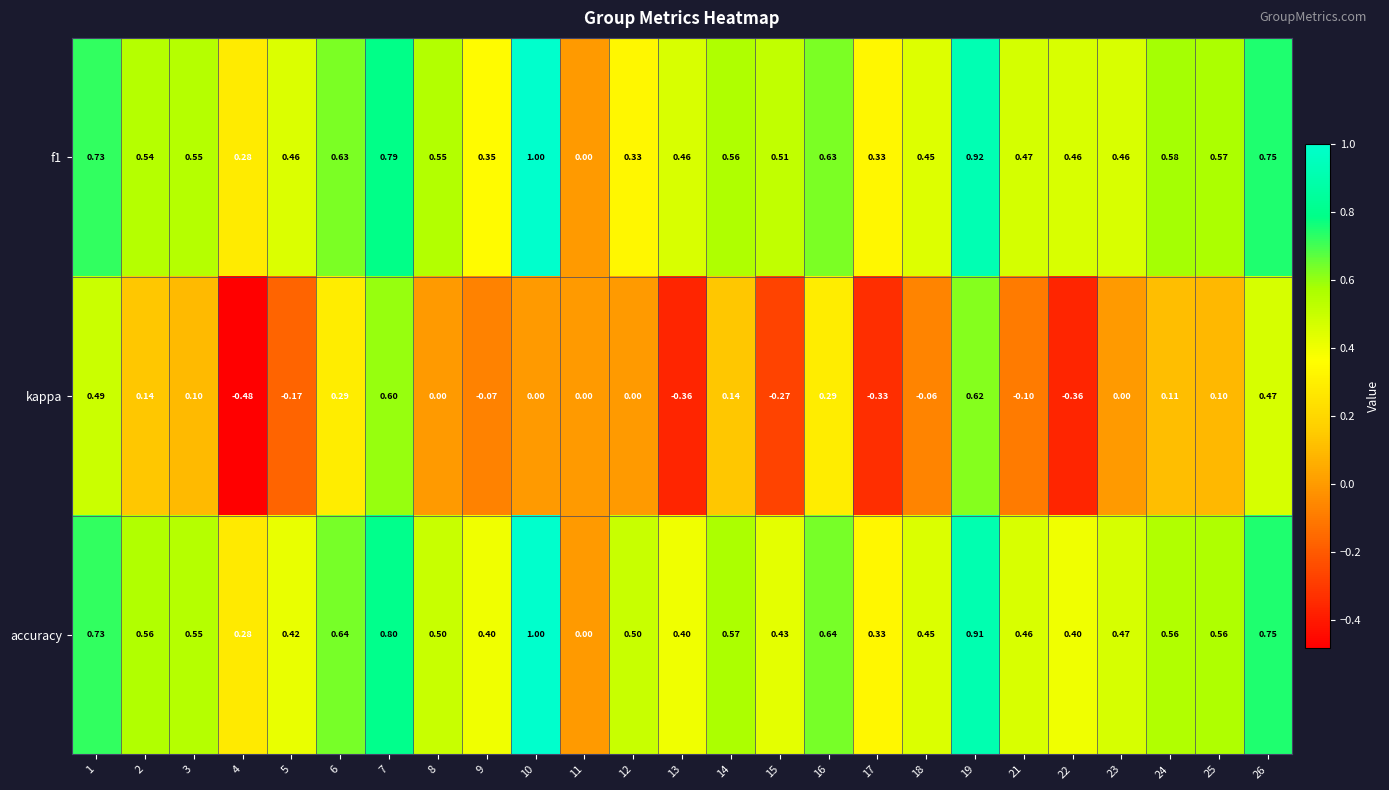

Which series has the largest range (max minus min)?

kappa